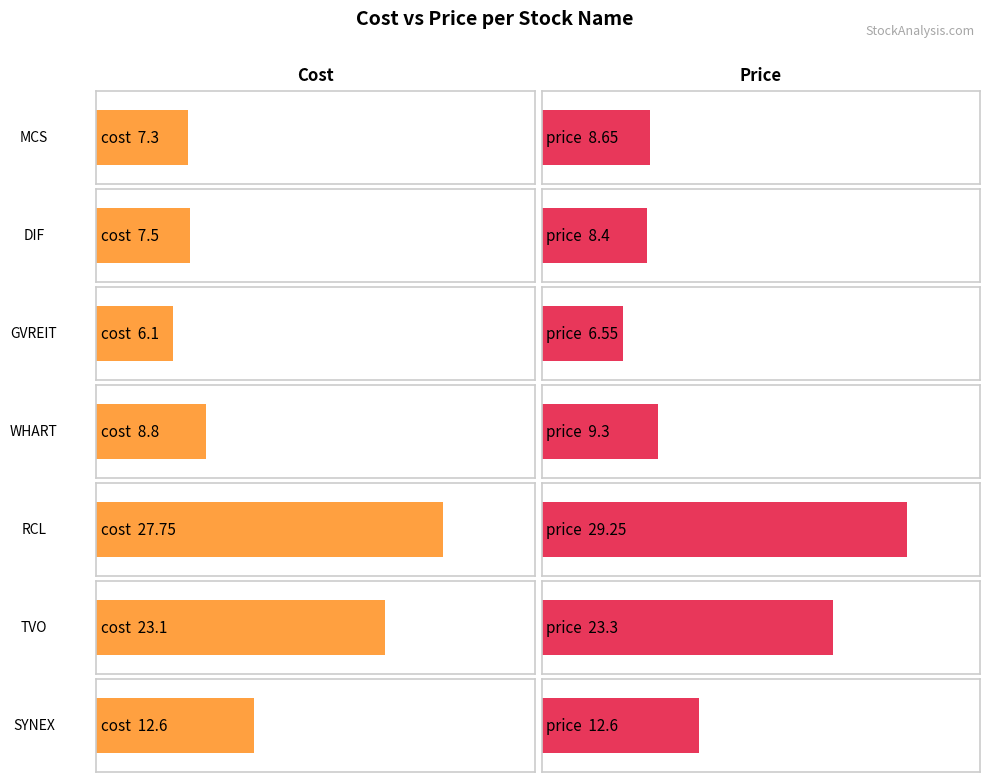

Rank the series at MCS from highest to lowest value.

price, cost